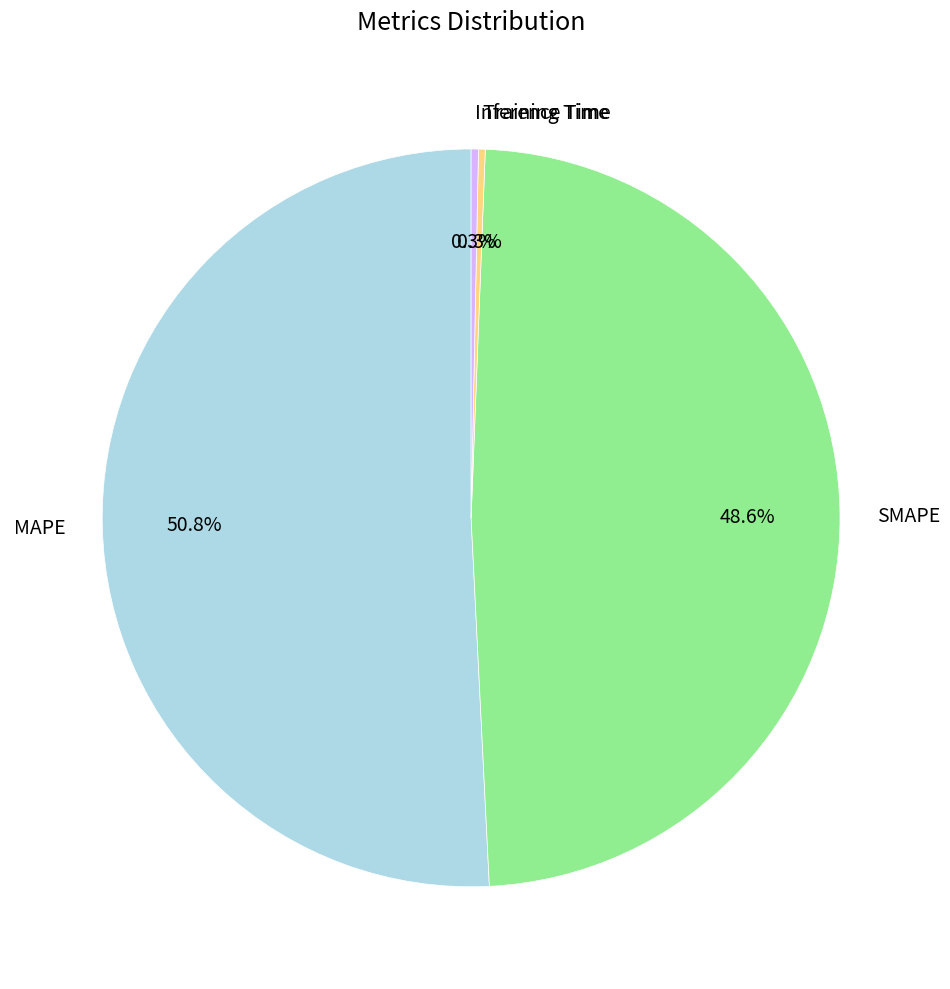

Count the number of slices in the pie.

4